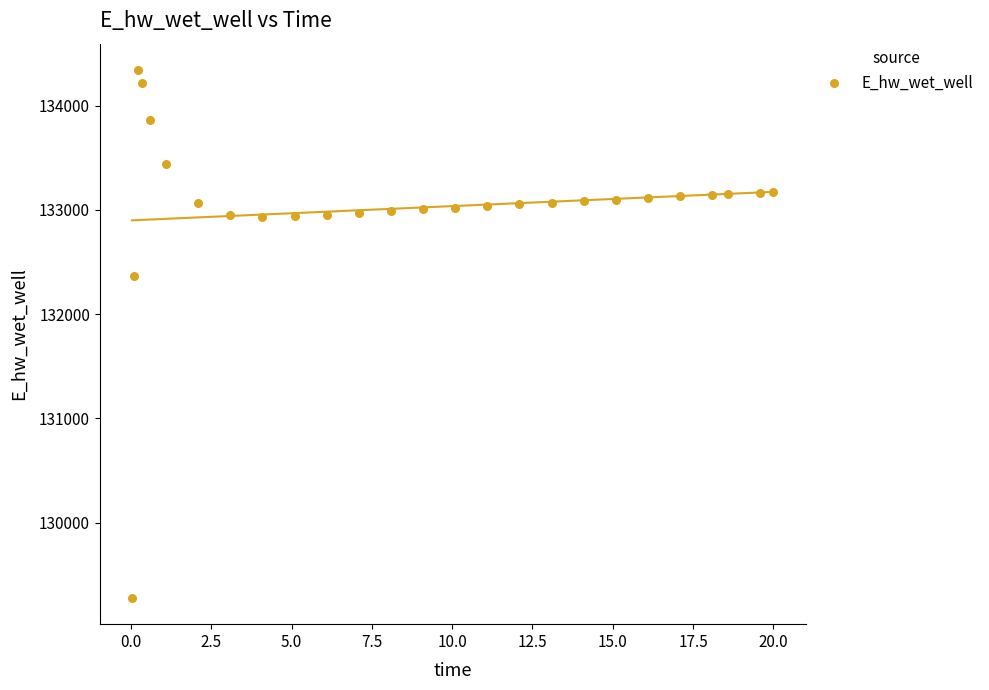

What is the range of Y values (max minus min)?

5060.1